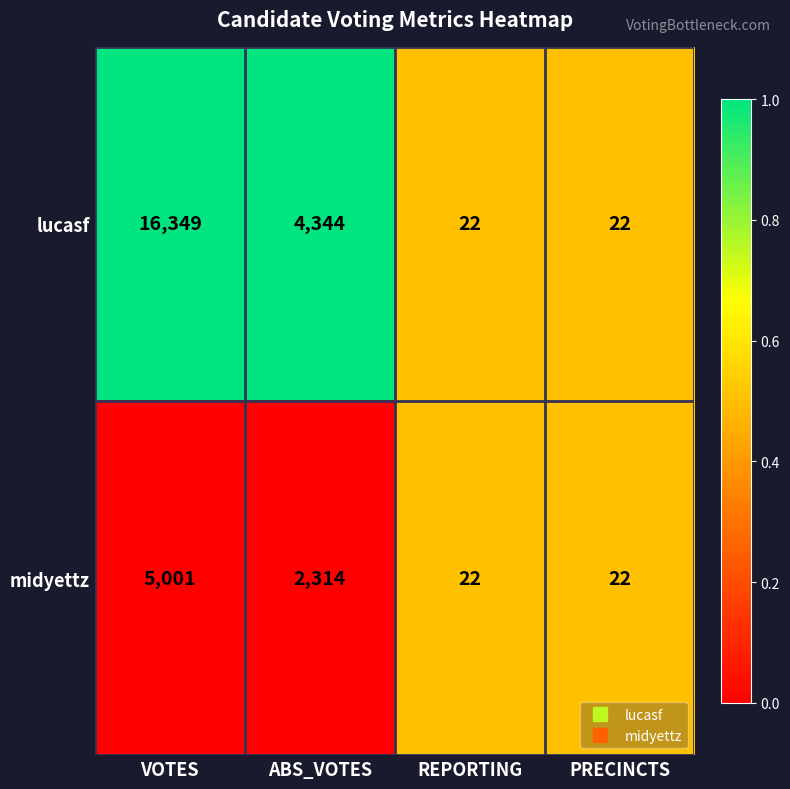

The lucasf series shows 9 at REPORTING. True or false?

False